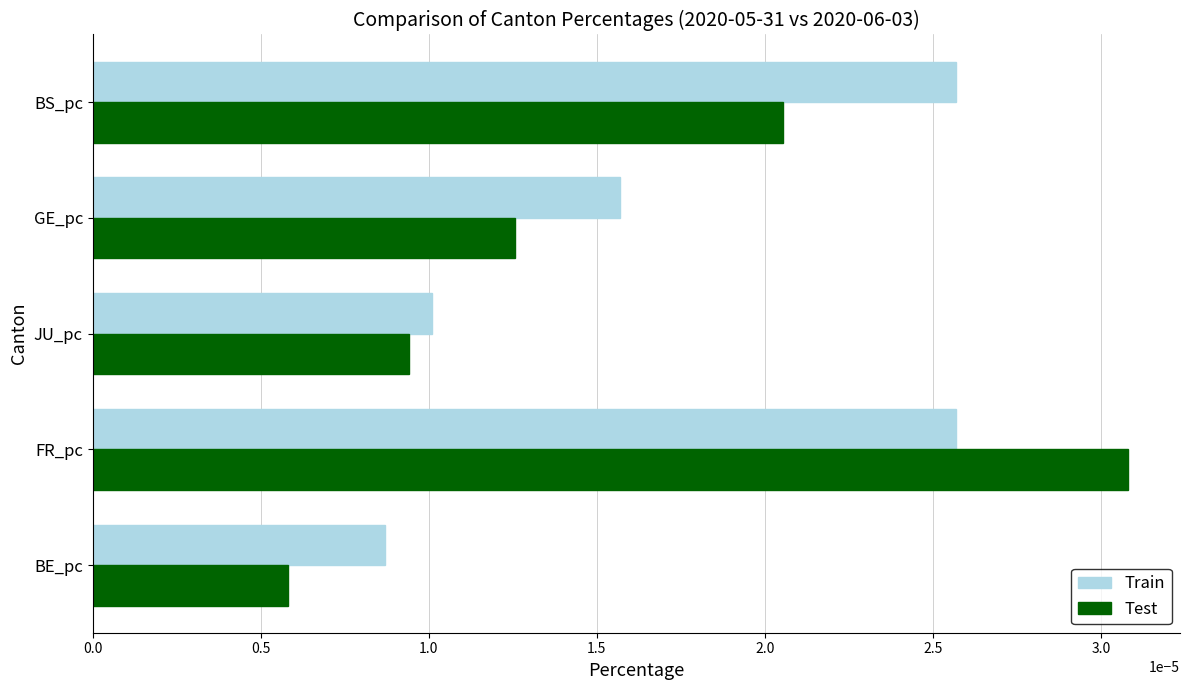

Which category has the lowest value in the Test series?

BE_pc